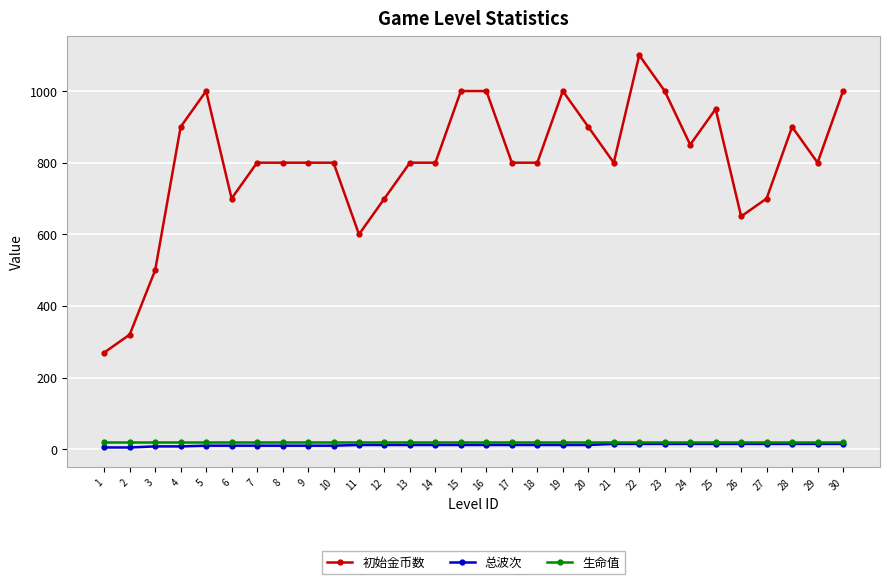

Which series changed the most between 24 and 25?

初始金币数